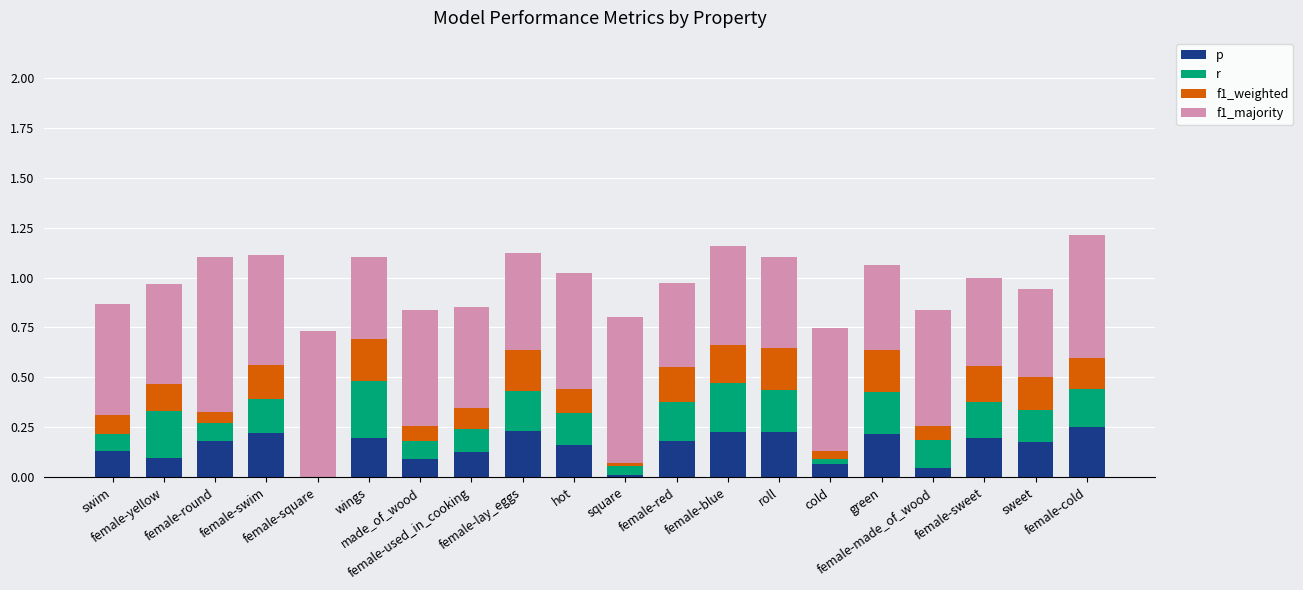

What is the label of the 13th bar from the left?

female-blue